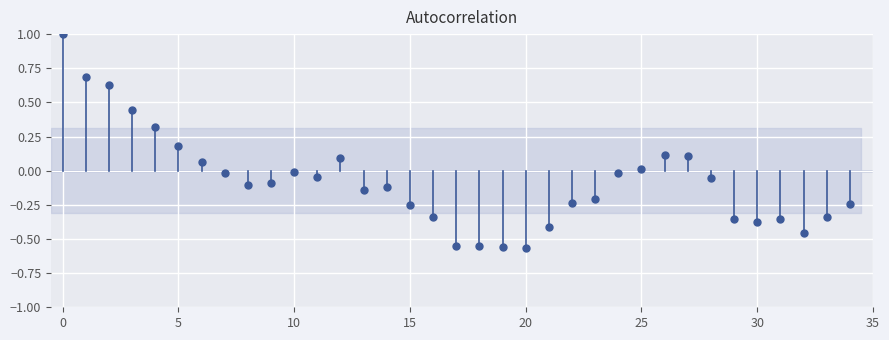

What is the range of Y values (max minus min)?

1.6